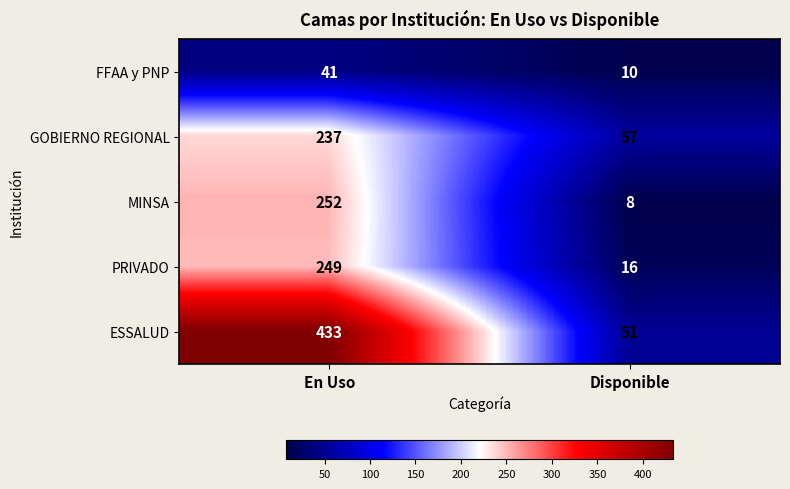

Reading left to right, list all the values displayed in this chart.

FFAA y PNP: 41	10
GOBIERNO REGIONAL: 237	57
MINSA: 252	8
PRIVADO: 249	16
ESSALUD: 433	51